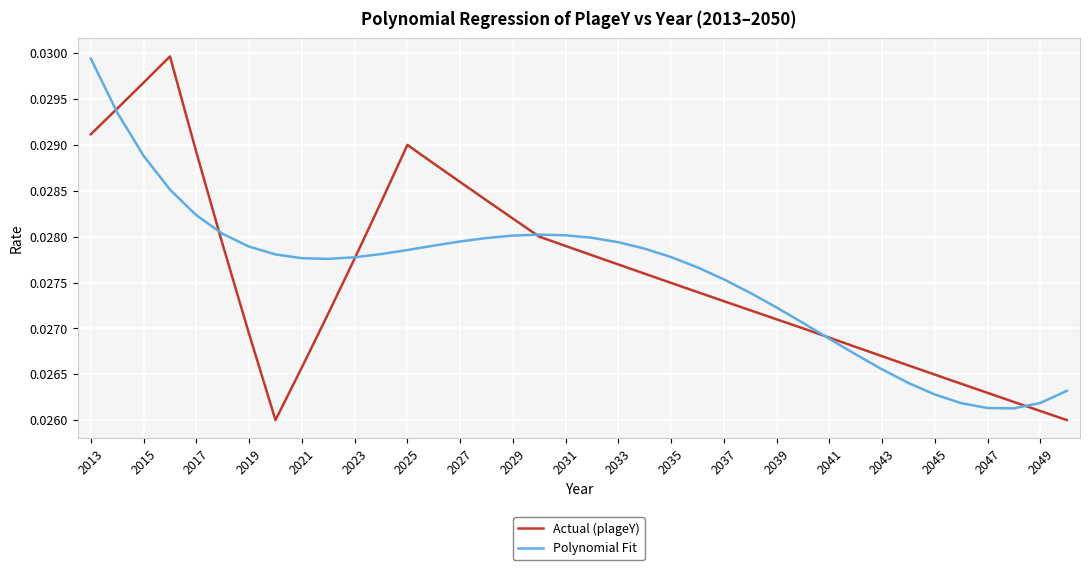

What are all the series names shown in the legend?

Actual (plageY), Polynomial Fit